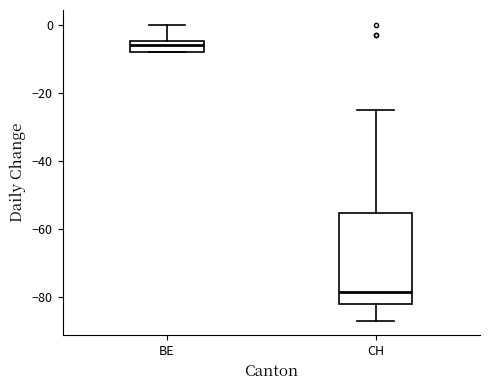

Where is the upper edge of the box for BE on the y-axis? The values are not printed on the chart, so give them approximately, as read against the axis.

-4